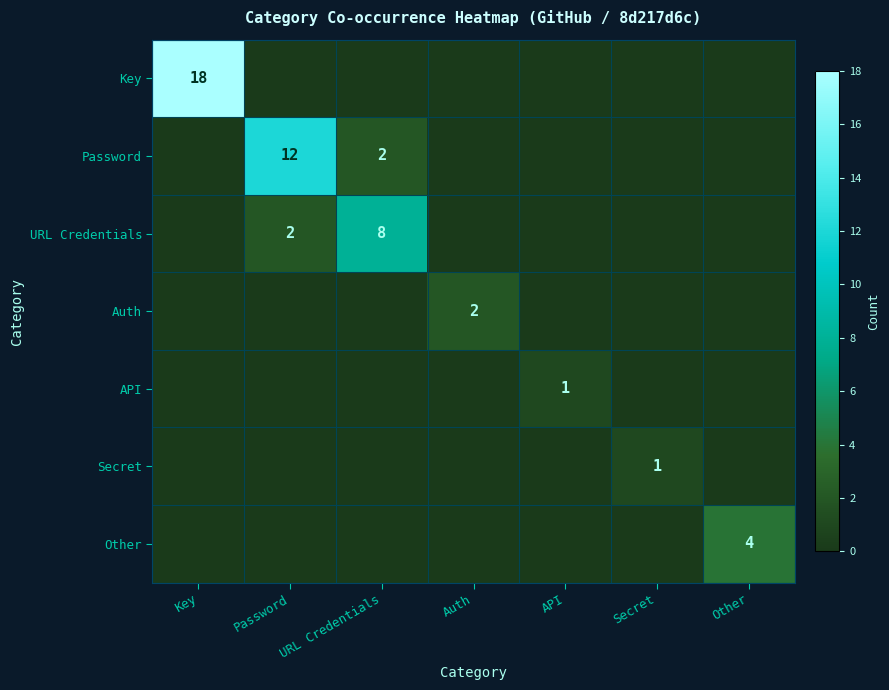

Is it true that URL Credentials equals 2 at URL Credentials?

False